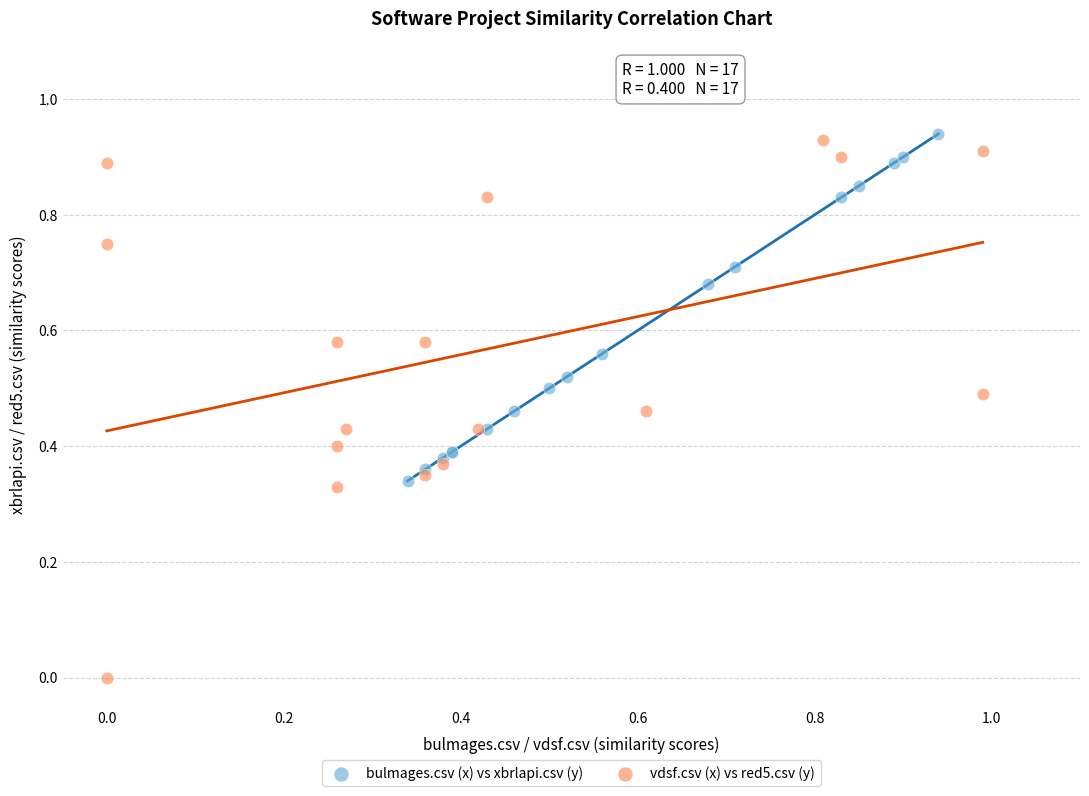

Which series contains the lowest Y value?

vdsf.csv (x) vs red5.csv (y)